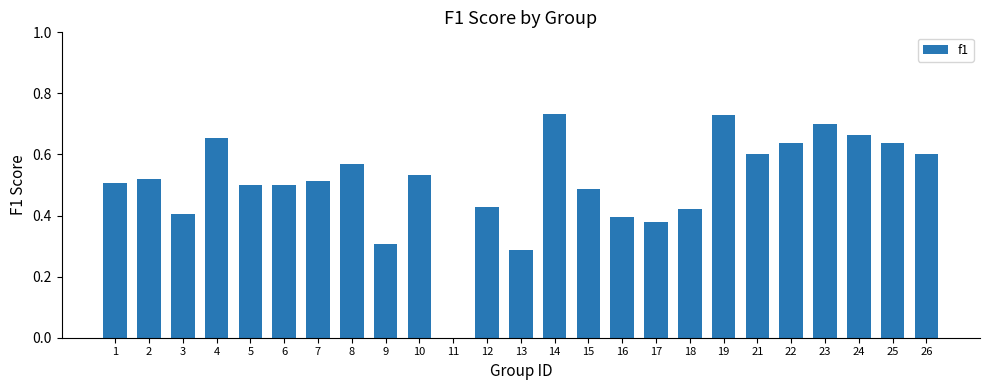

Is it true that the value at 23 is 0.3?

False